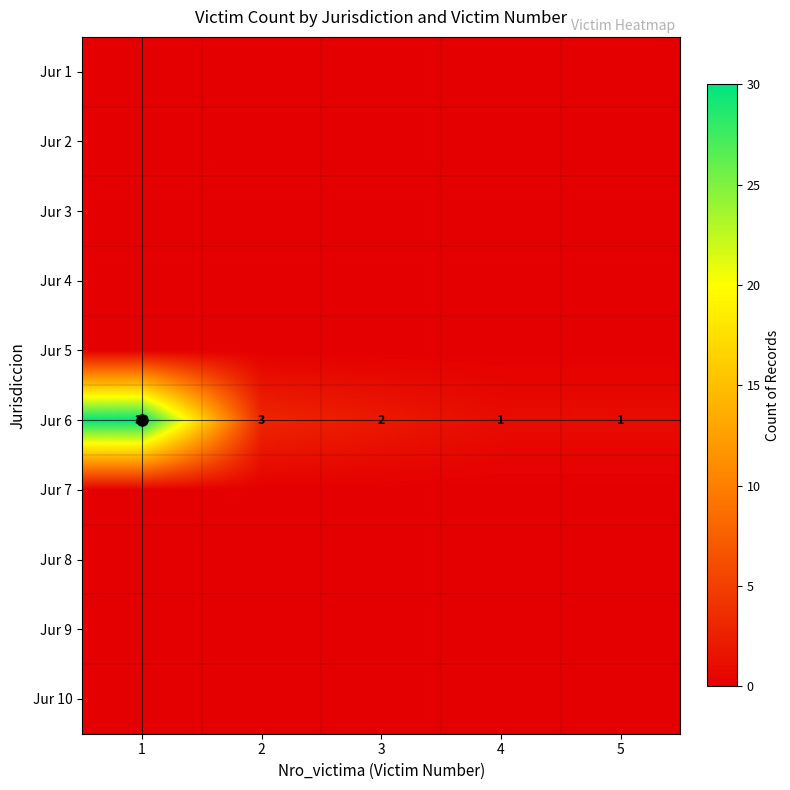

What is the greatest value displayed?

30